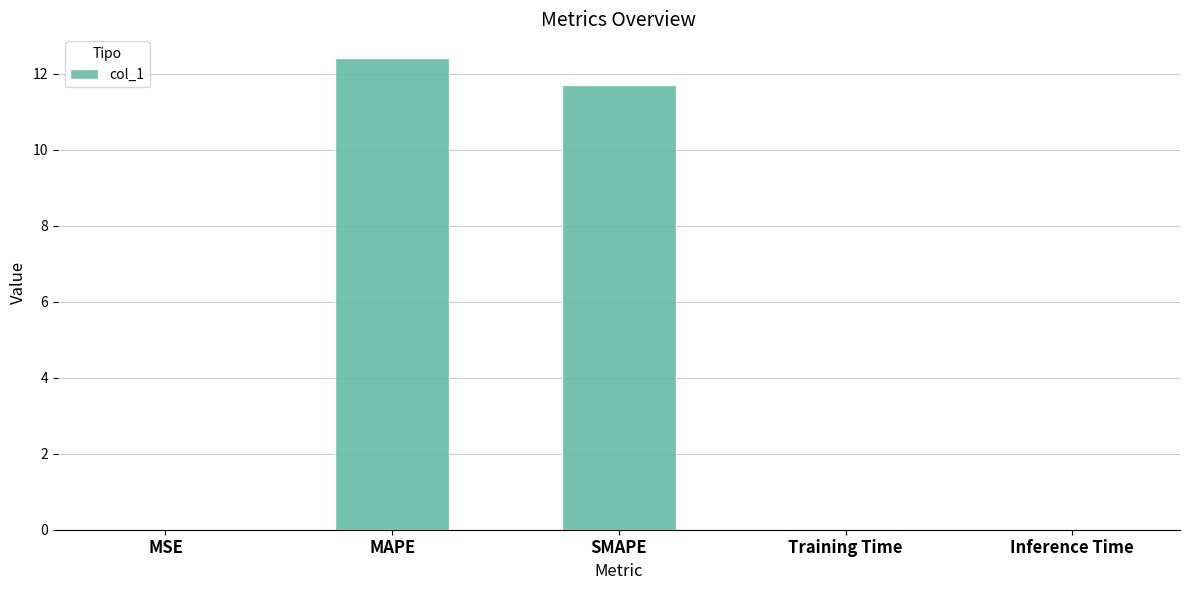

Where is the data nearest to the value 6?

SMAPE